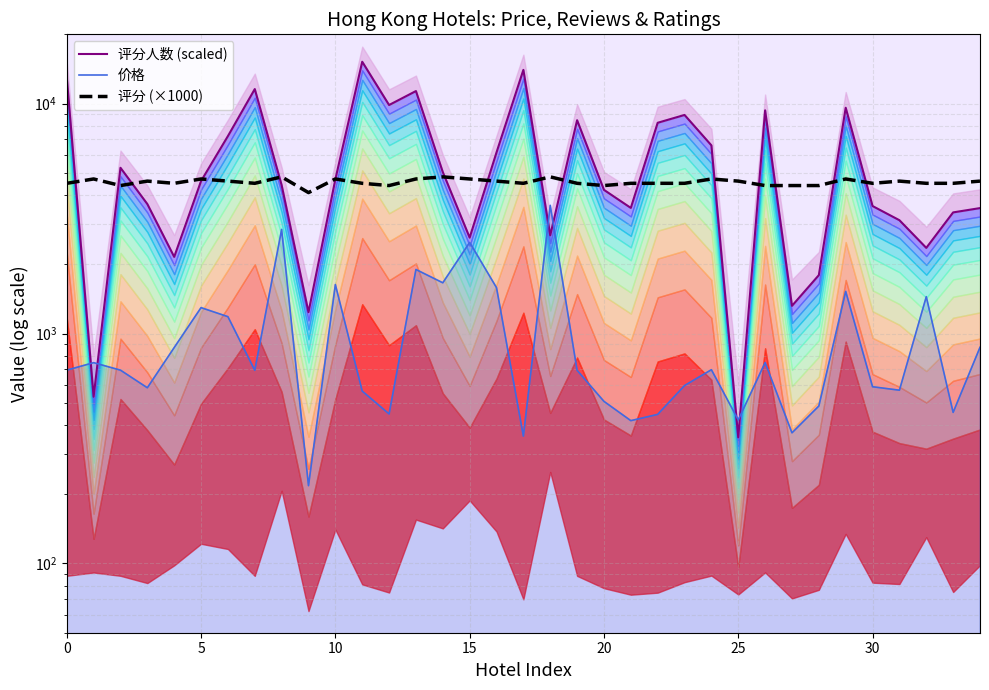

How many data points does each series have?

35